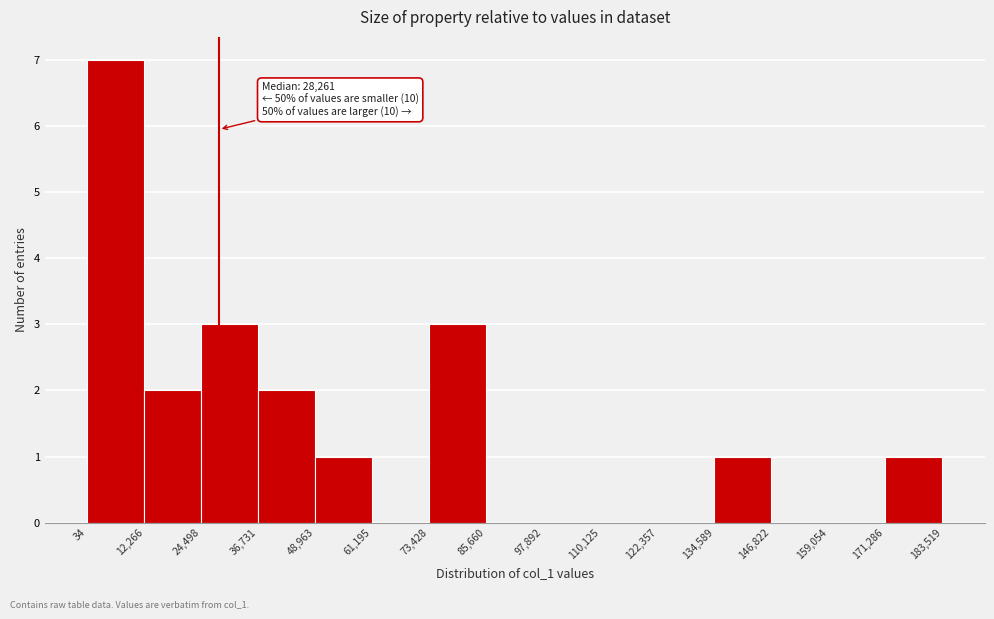

Over which range of the x-axis is the bar tallest?

34 to 12,266